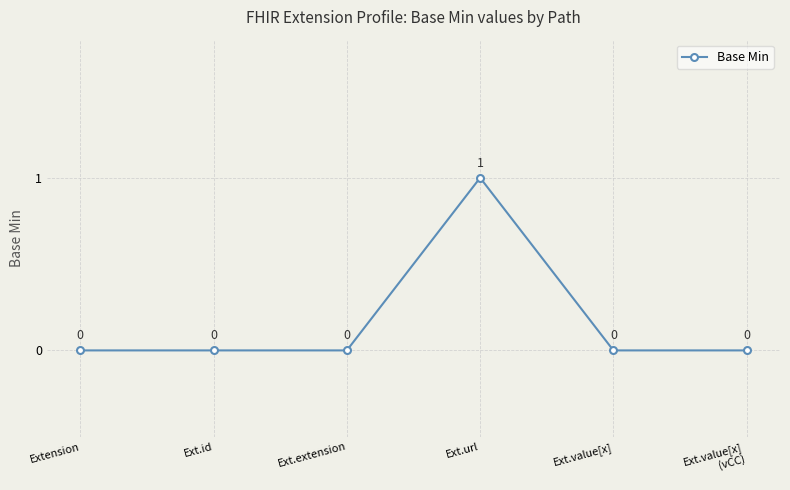

Is this an area chart (filled region under the line)?

No